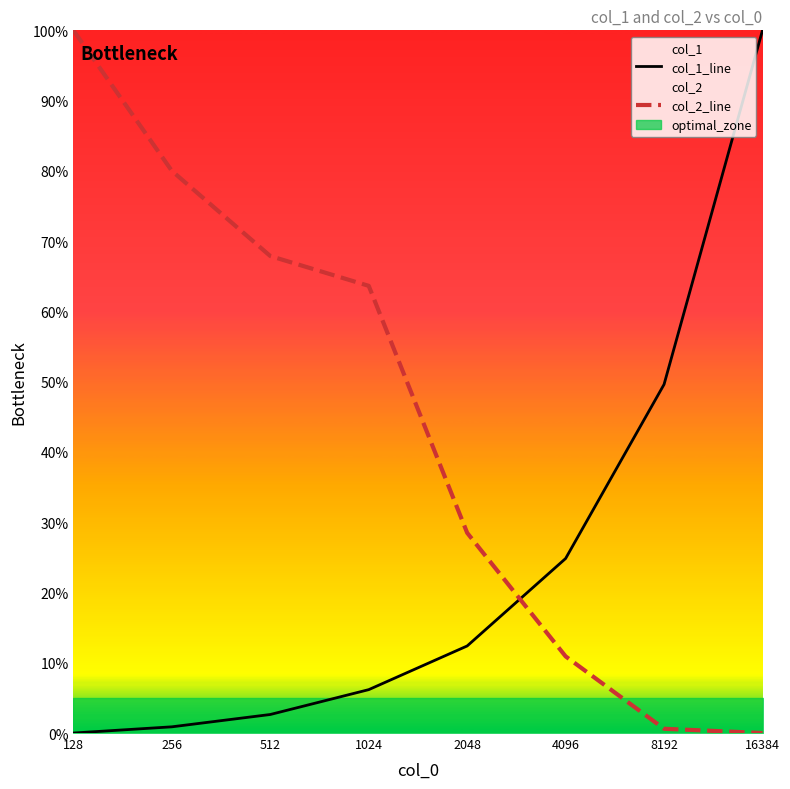

What are all the series names shown in the legend?

col_1_line, col_2_line